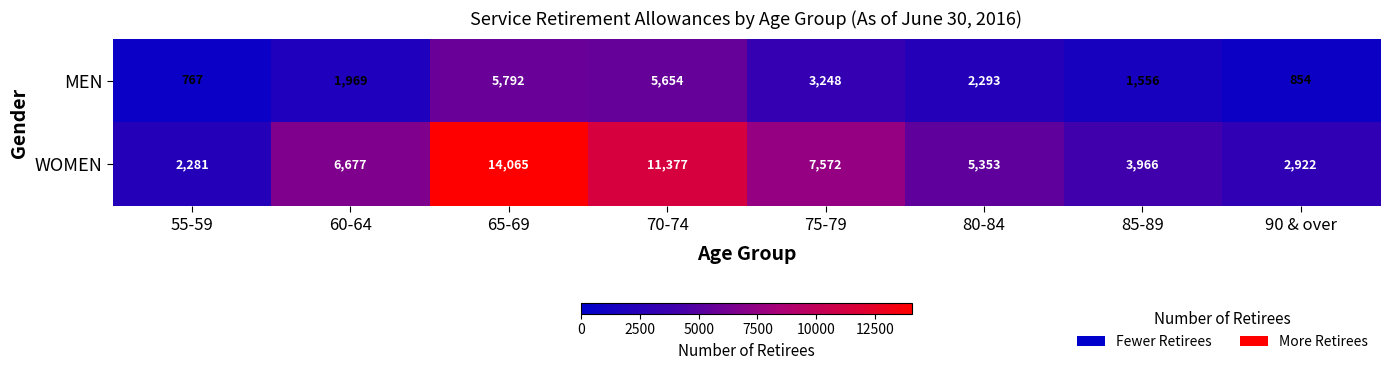

Reading left to right, what are all the values shown in this chart?

MEN: 767	1969	5792	5654	3248	2293	1556	854
WOMEN: 2281	6677	14065	11377	7572	5353	3966	2922